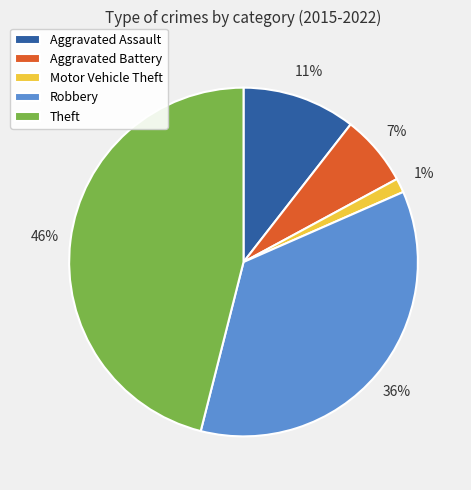

Between Theft and Robbery, which is larger?

Theft